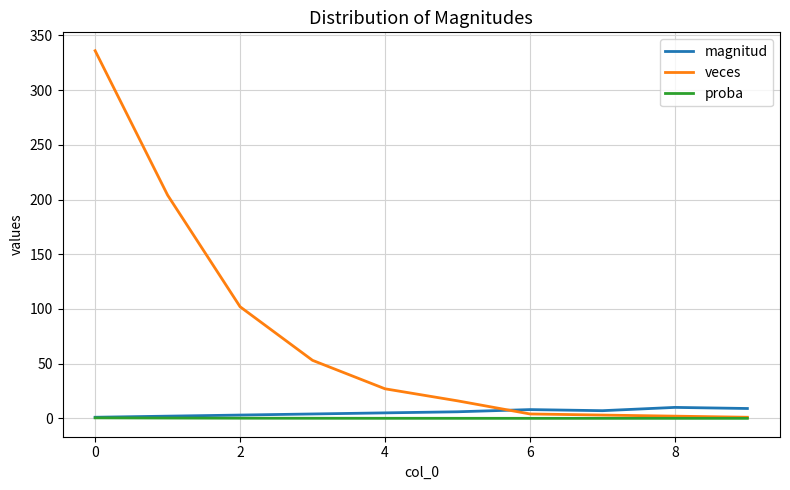

How many distinct data groups are displayed?

3